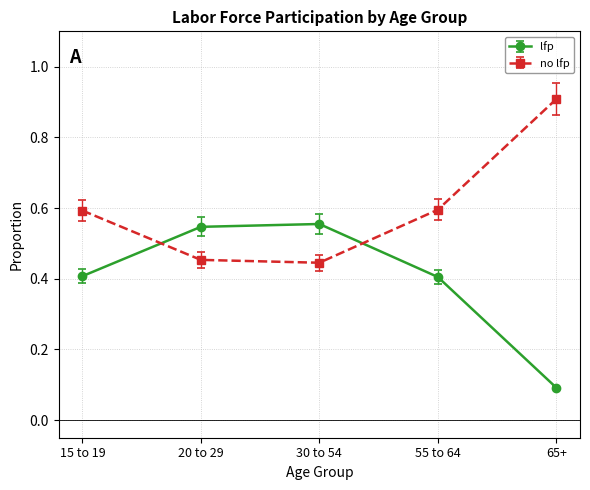

What is the sum of the lfp values at 30 to 54 and 15 to 19?

1.0